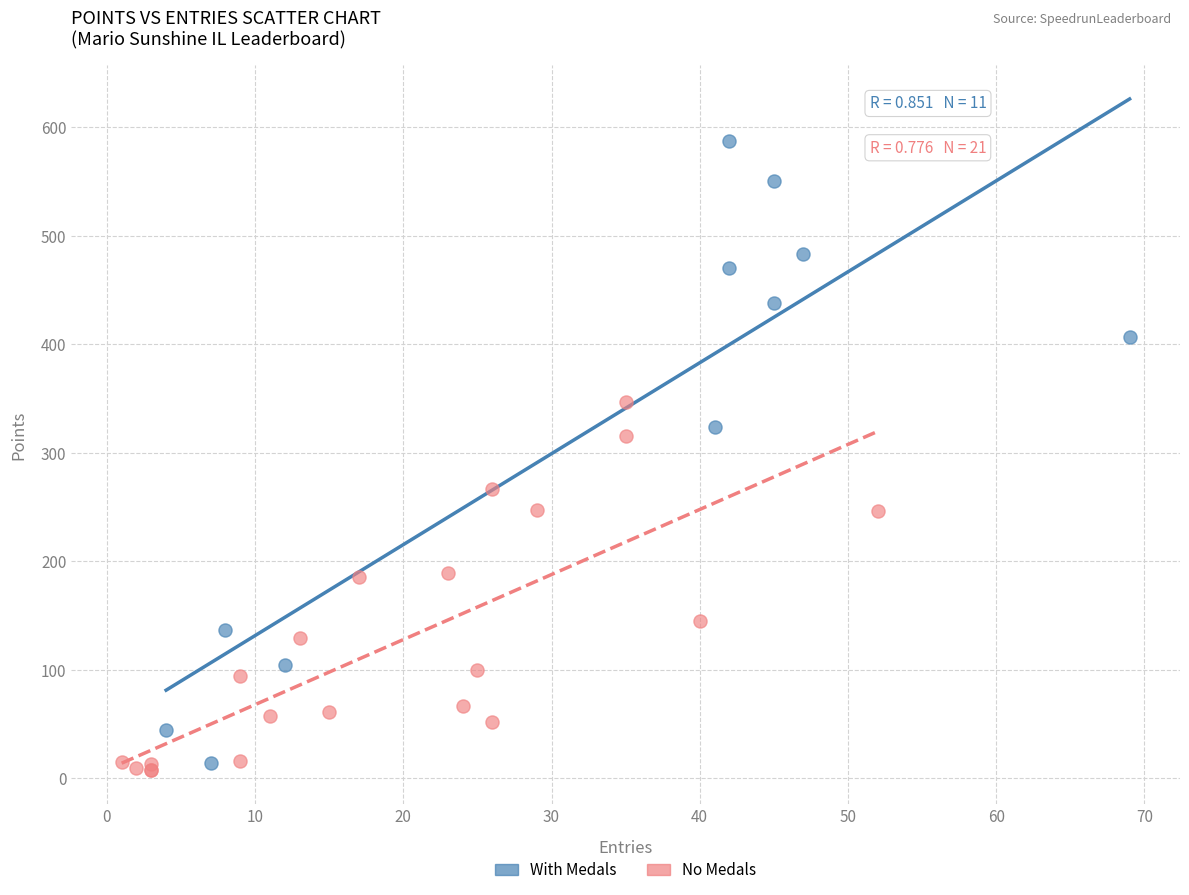

Which series contains the lowest Y value?

No Medals